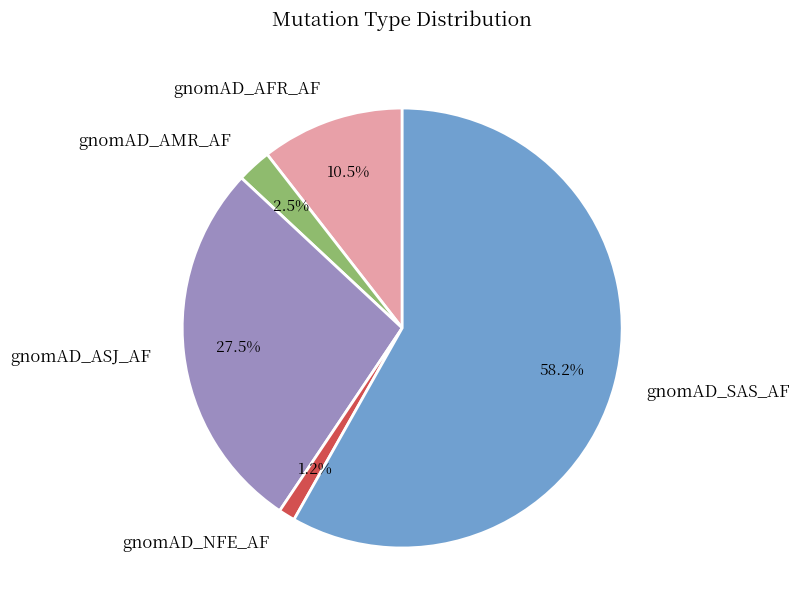

To the nearest percent, what is the average slice percentage?

20%